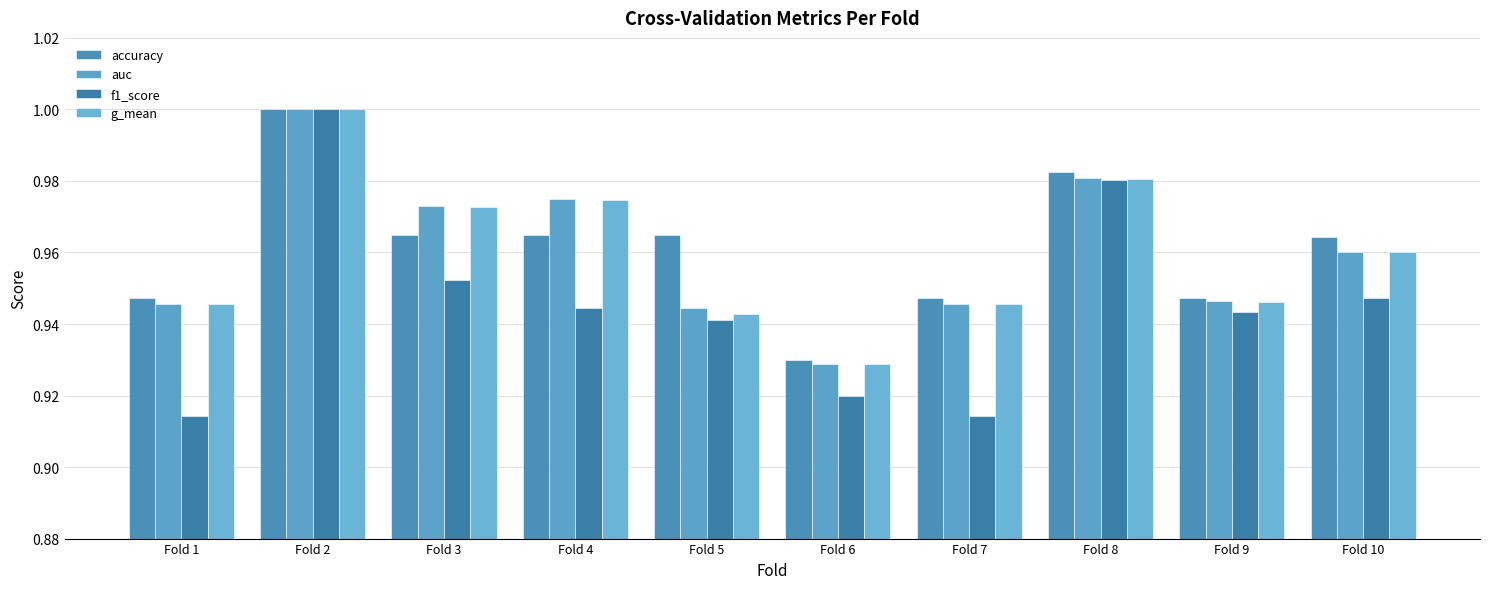

The accuracy series shows 0.3 at Fold 10. True or false?

False